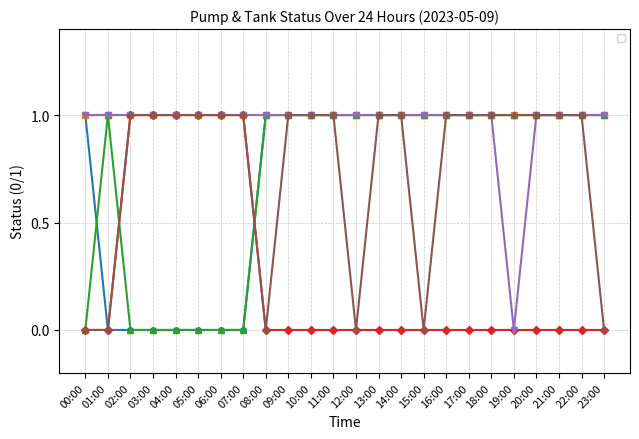

What is the value of the _SP_01A_Run_SERVICE_PUMP point at the 6th from the left?

1